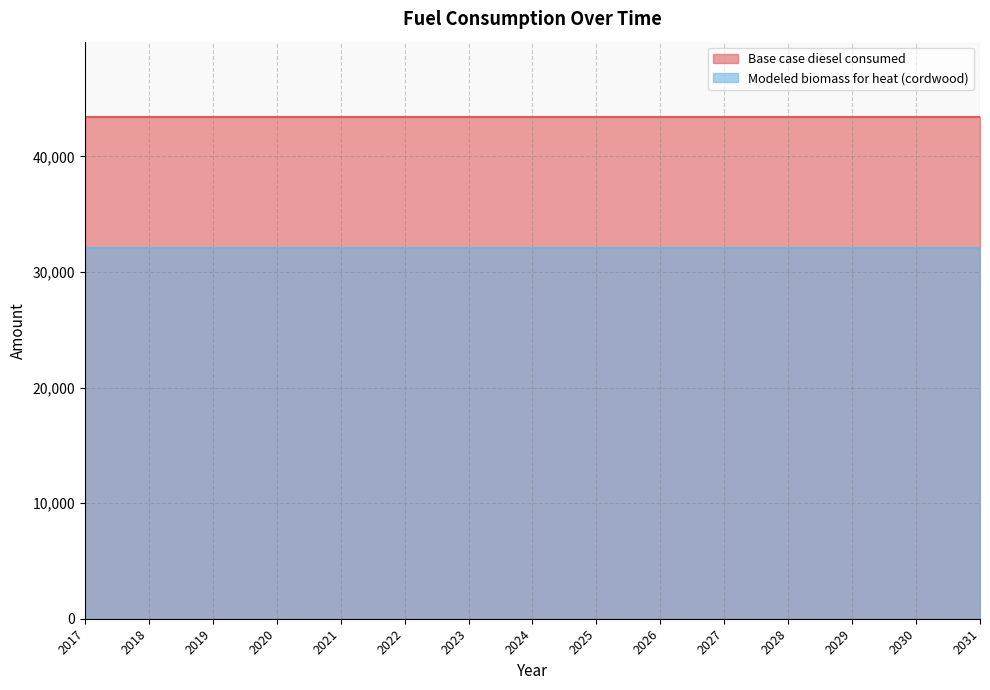

Is the value of Base case diesel consumed at 2031 greater than the value of Modeled biomass for heat (cordwood) at 2025?

Yes